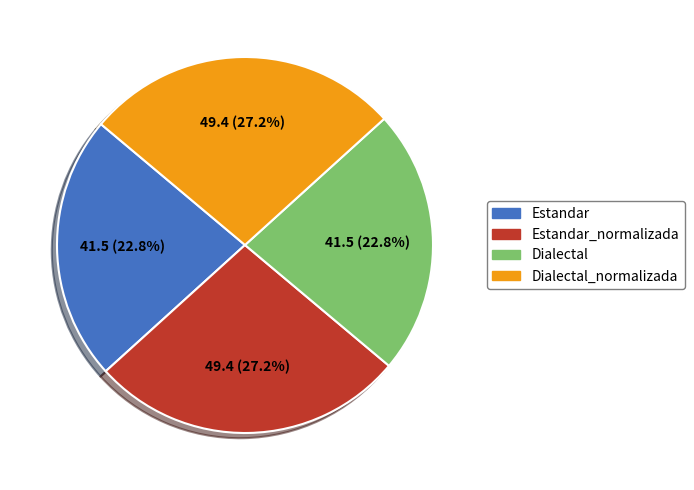

Is there any slice that represents more than half of the pie?

No